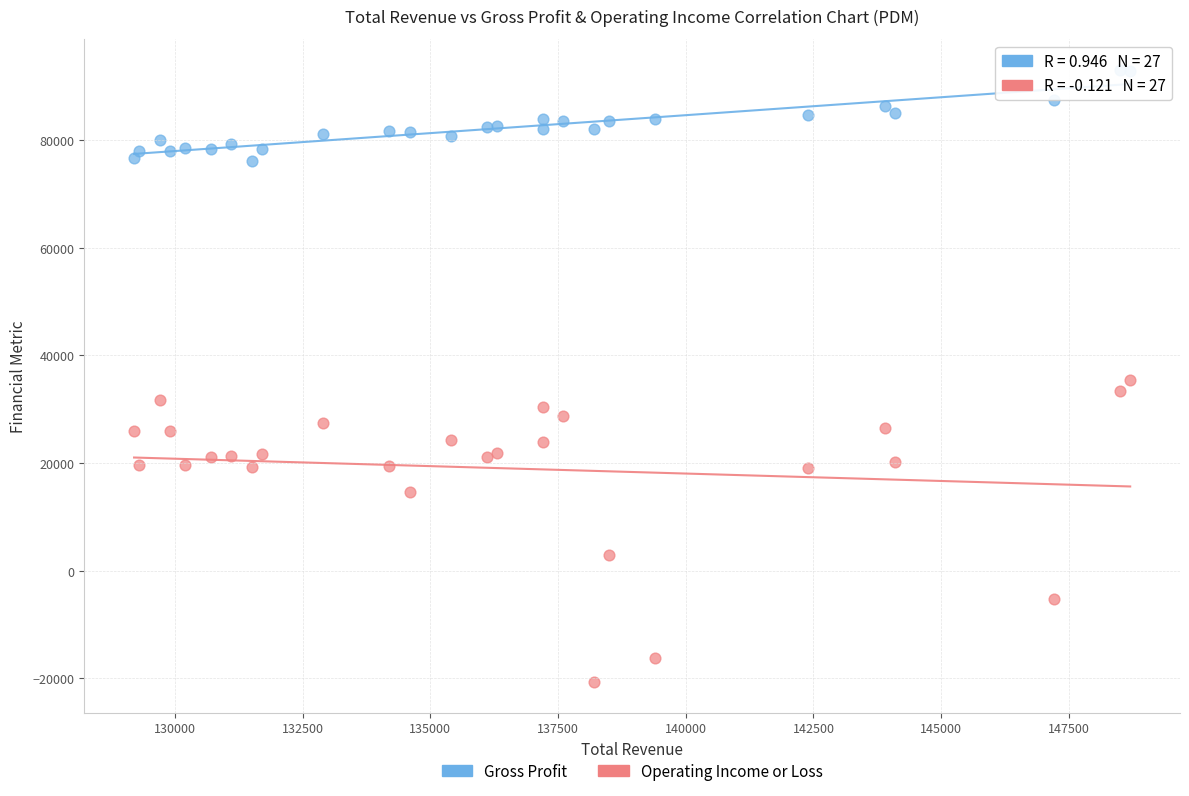

Which series reaches the minimum Y coordinate?

Operating Income or Loss